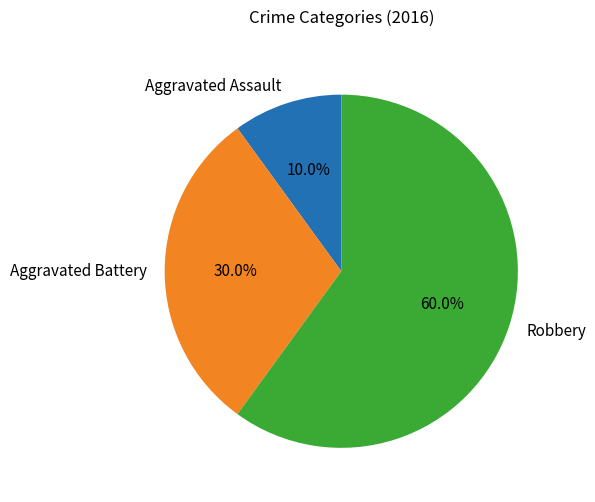

How many slices are in this pie chart?

3